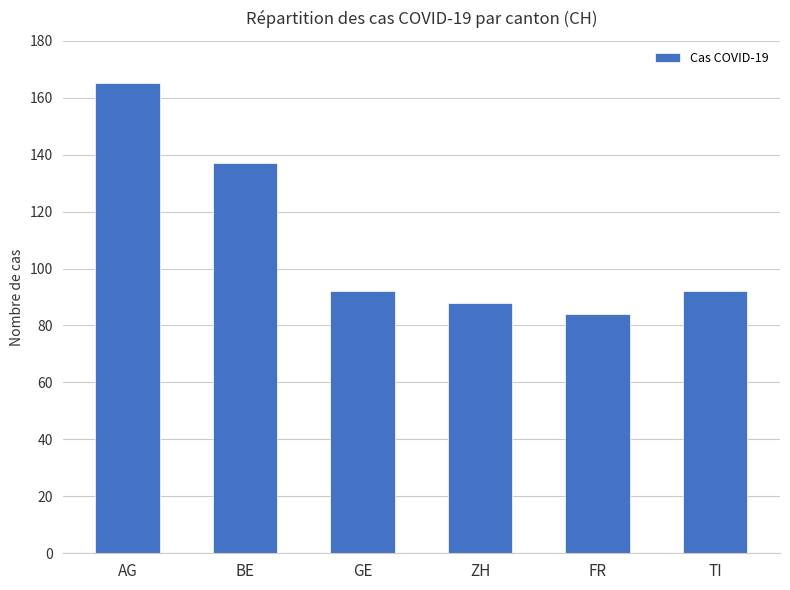

What is the greatest value displayed?

165